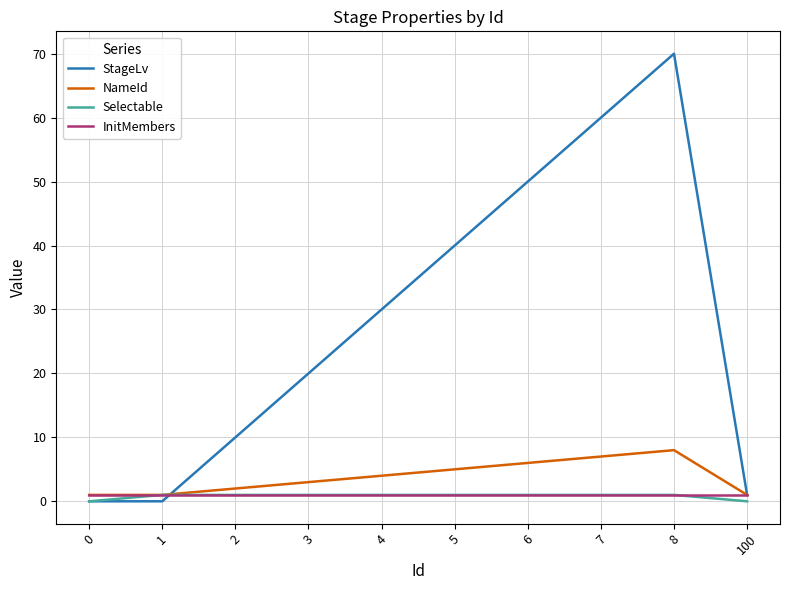

Is this an area chart (filled region under the line)?

No